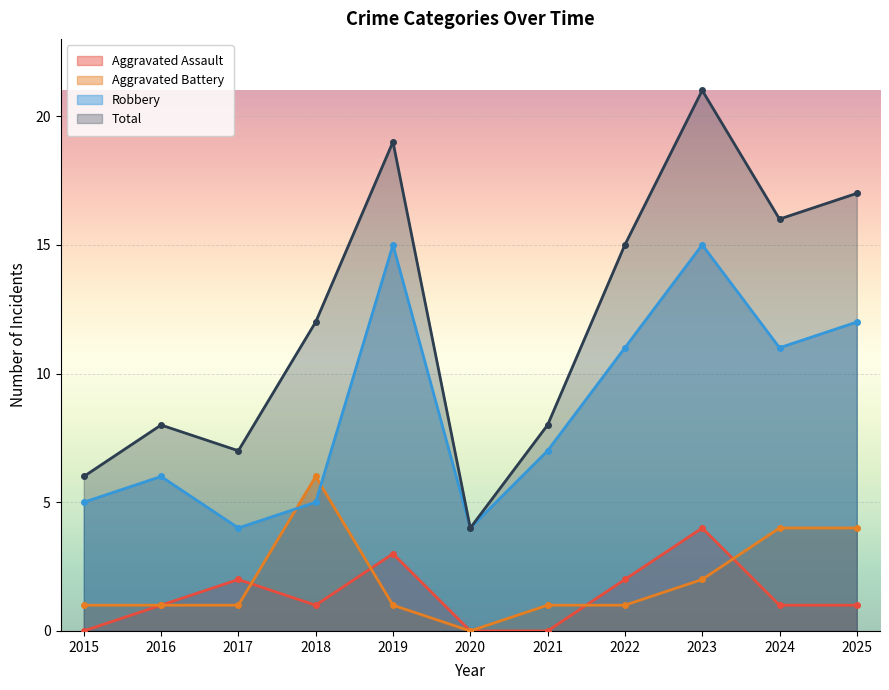

What is the difference between the Total values at 2020 and 2016?

4